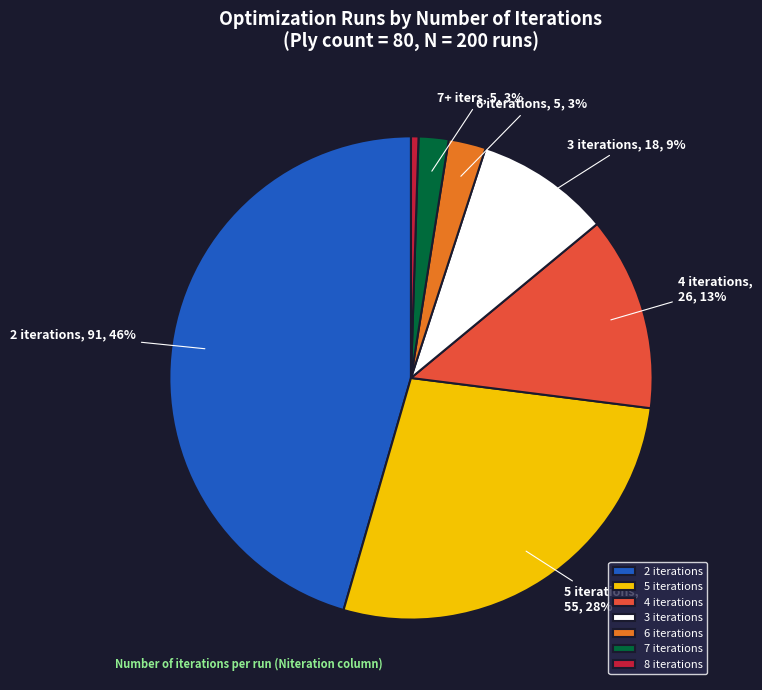

How many segments does this pie chart have?

7